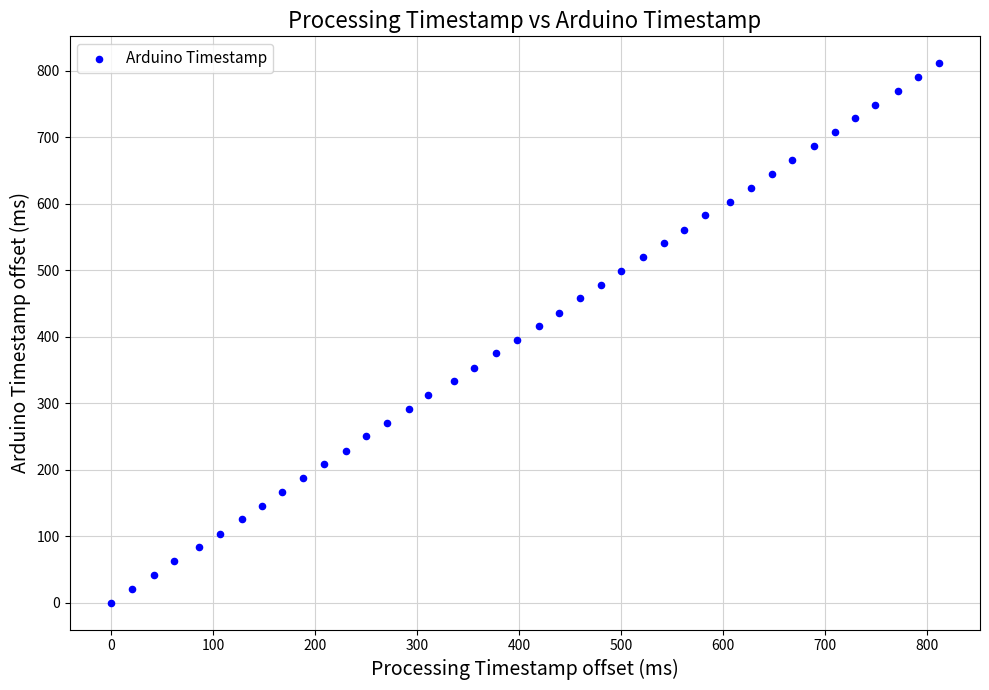

What is the range of X values (max minus min)?

811